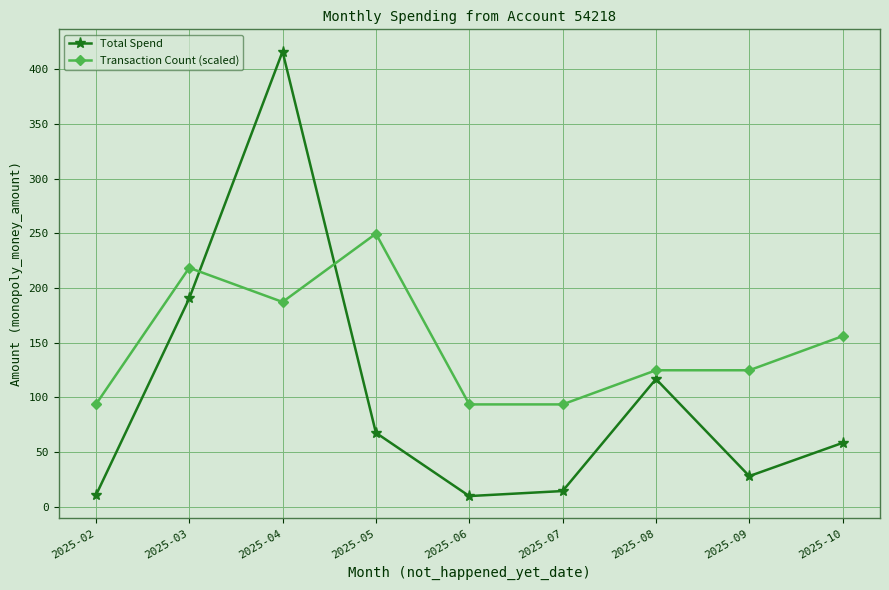

Which category has the highest value in the Transaction Count (scaled) series?

2025-05